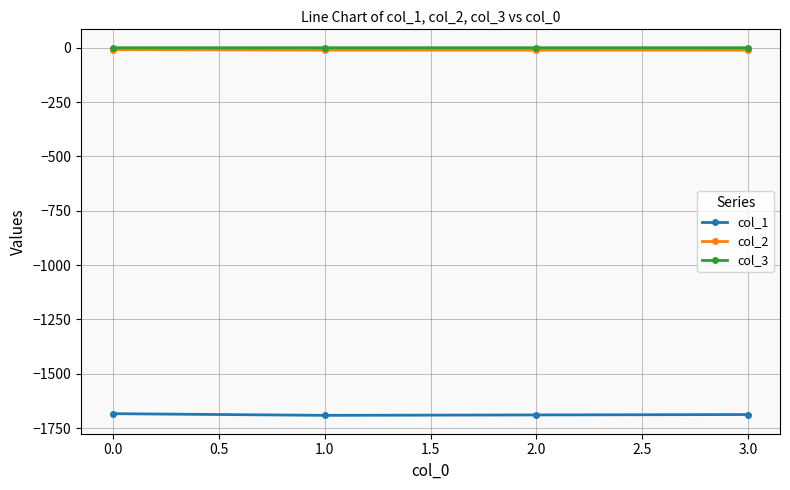

True or false: col_1 and col_2 cross at least once.

False